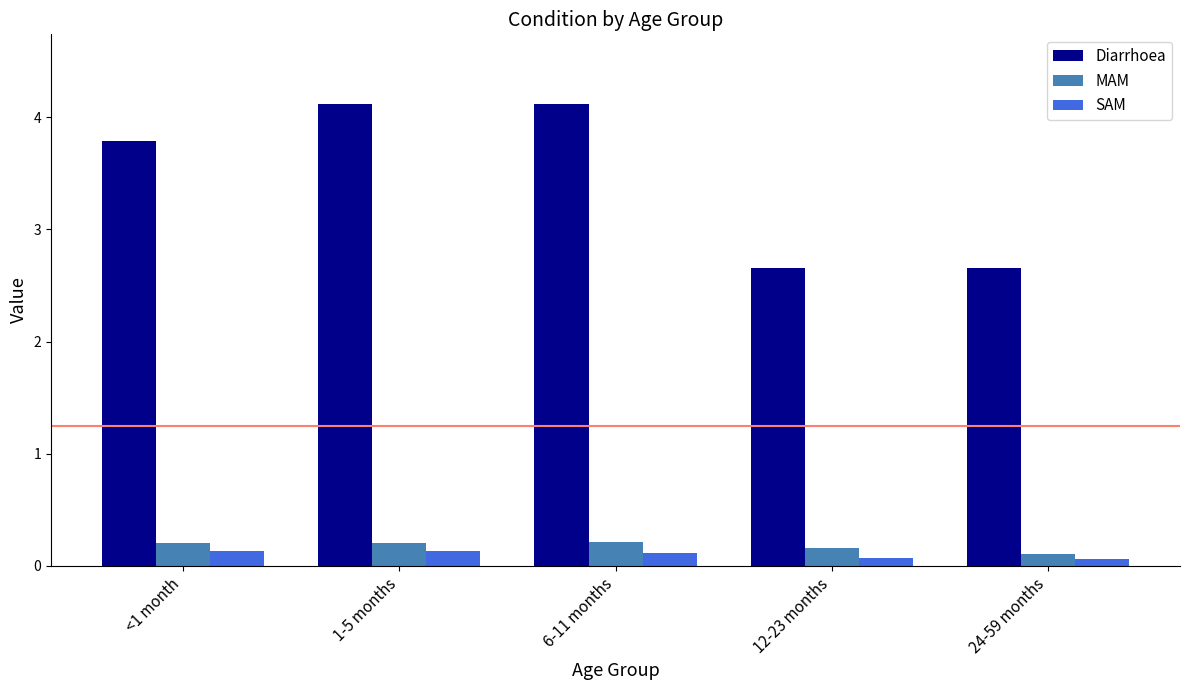

Count the SAM values in the range 0 to 1.

5